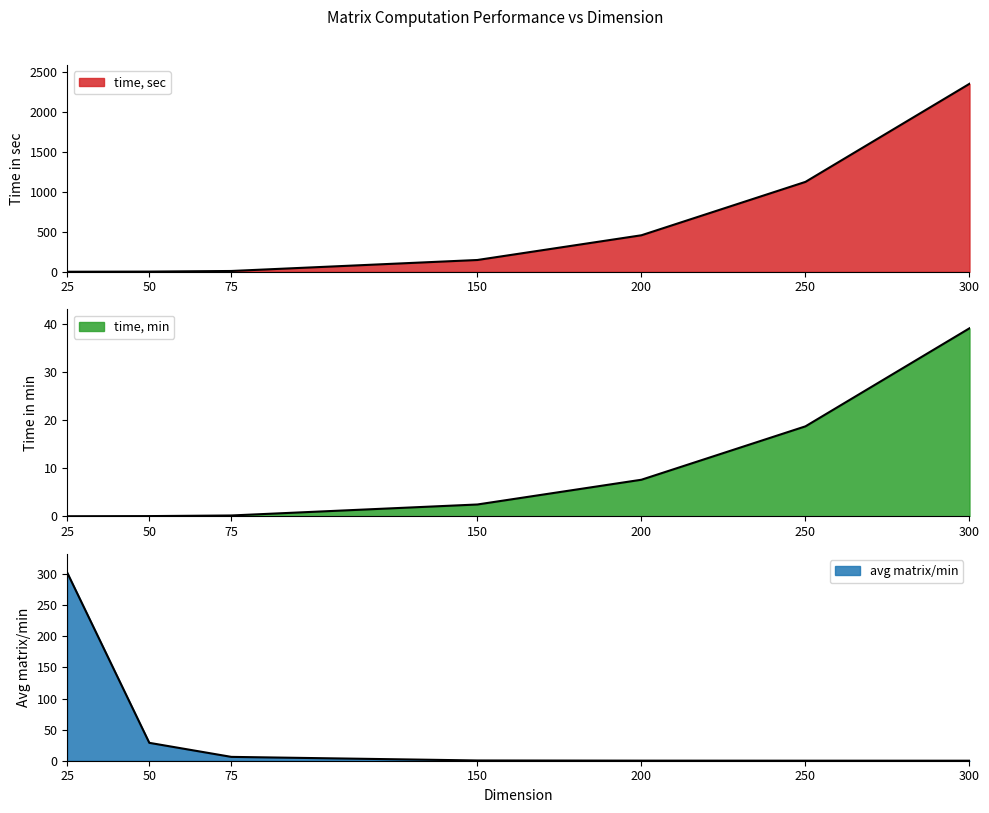

What is the sum of the time, sec values at 75 and 200?

466.1